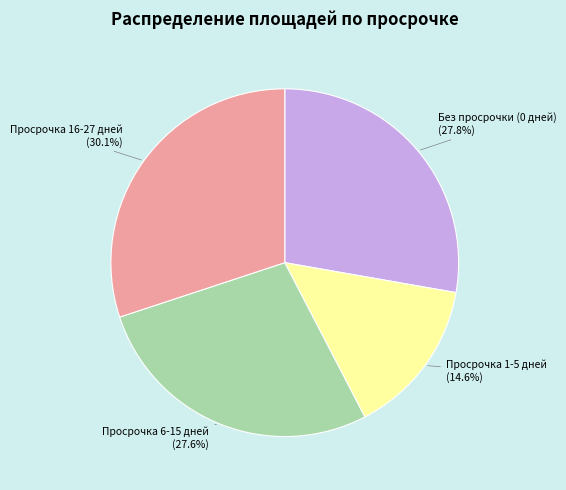

Is there a majority slice in this chart?

No